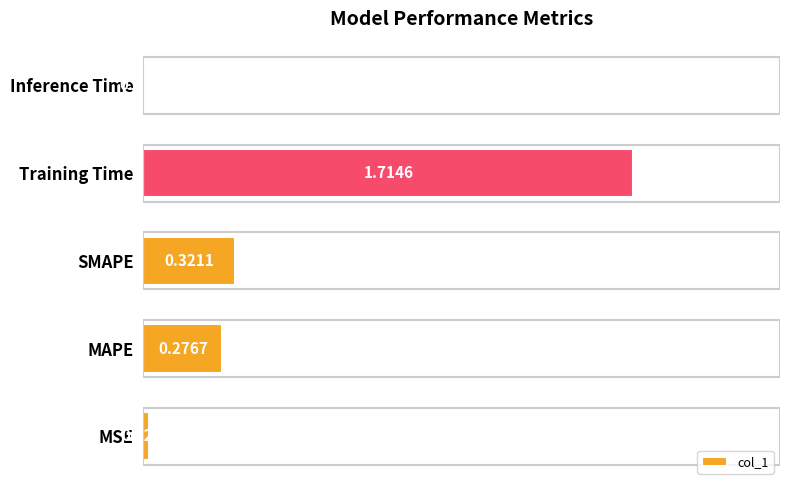

Where is the data nearest to the value 0?

Inference Time